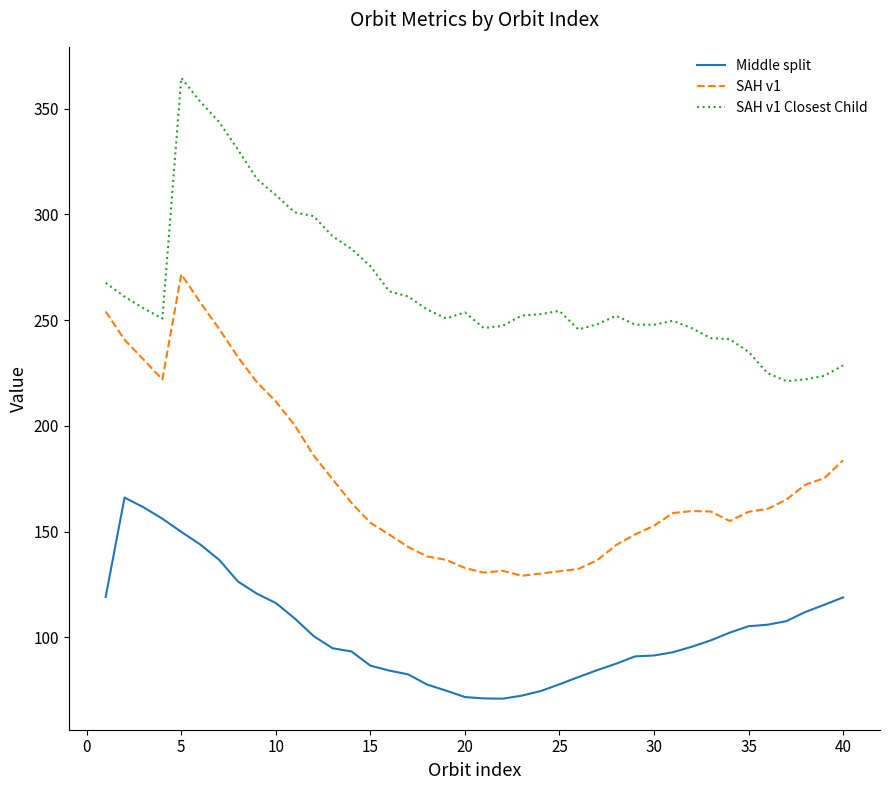

True or false: SAH v1 and SAH v1 Closest Child intersect in this chart.

False